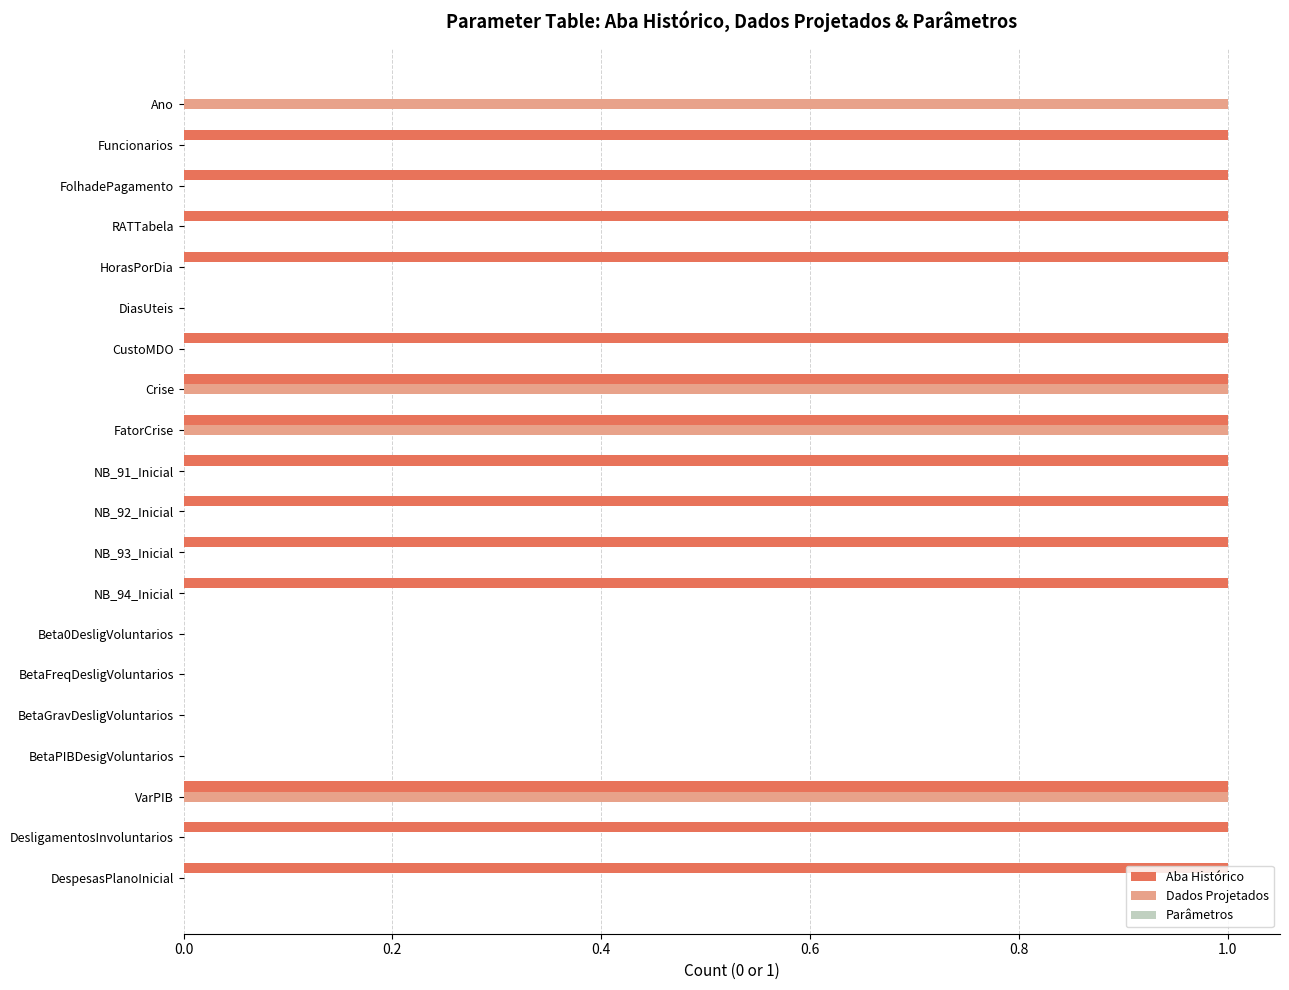

The value of Aba Histórico at VarPIB is 2. True or false?

False